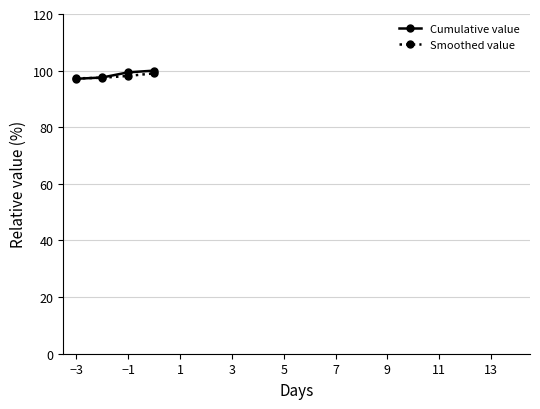

What is the value of the Cumulative value point at the 1st from the left?

97.1